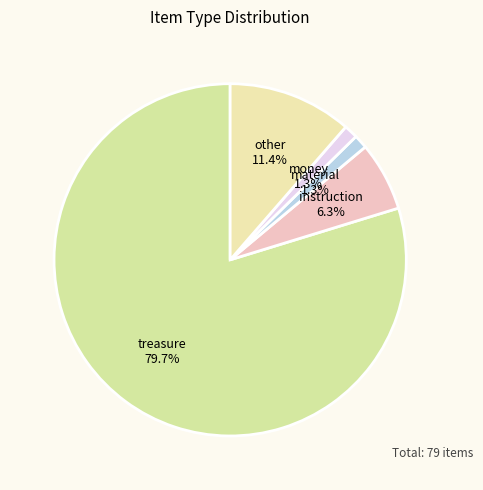

Count the number of slices in the pie.

5